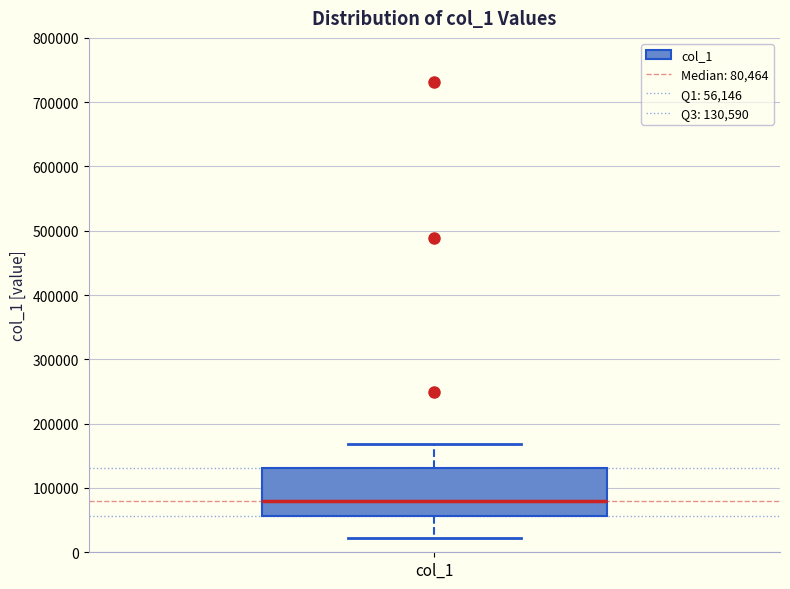

Transcribe this box plot: give where the median line is, the range the box spans, and where the two whiskers end, as read against the y-axis. The values are not printed on the chart, so give them approximately, as read against the axis.

median 80000, box 60000 to 130000, whiskers 20000 to 170000